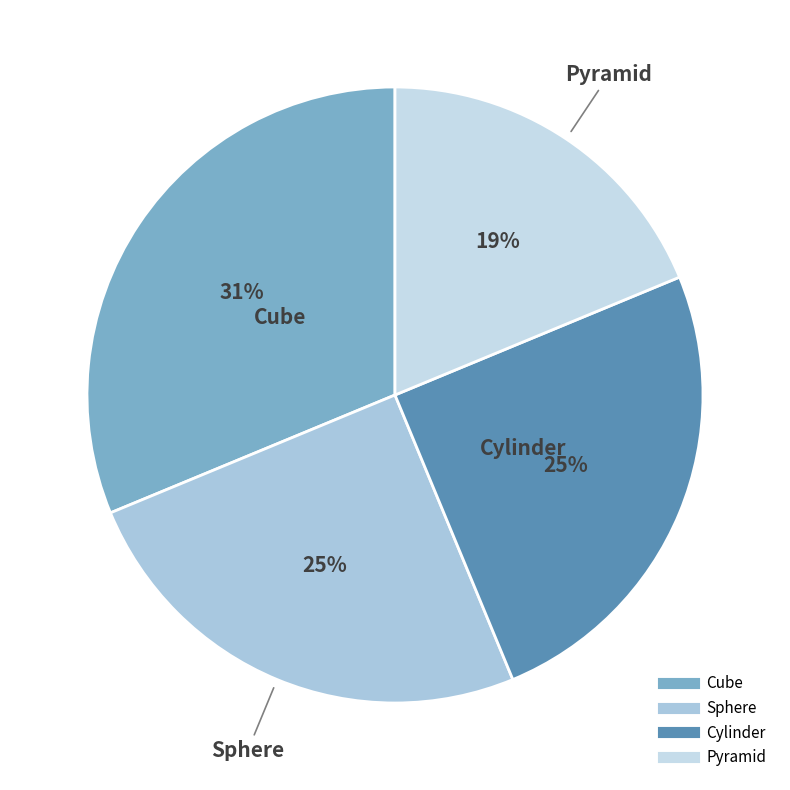

What is the ratio of the value at Cylinder to the value at Pyramid?

1.3